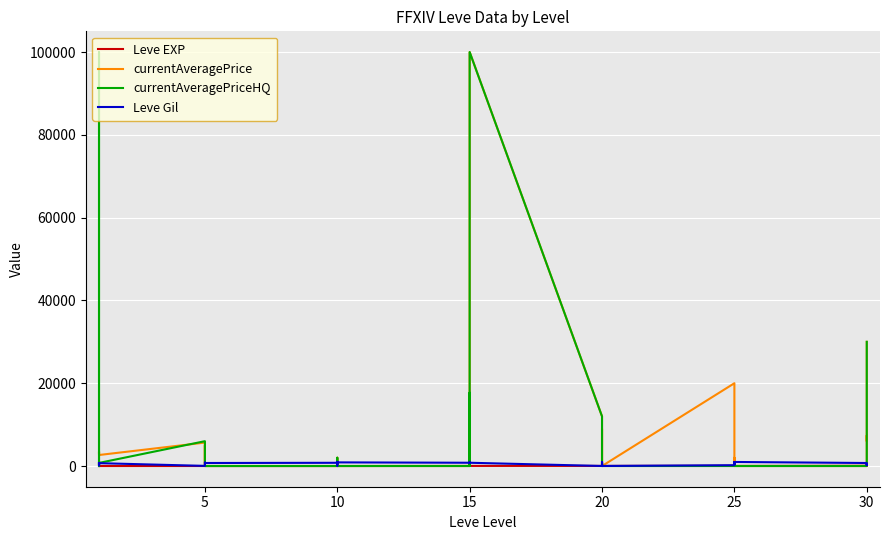

What is the maximum value shown in the chart?

99999